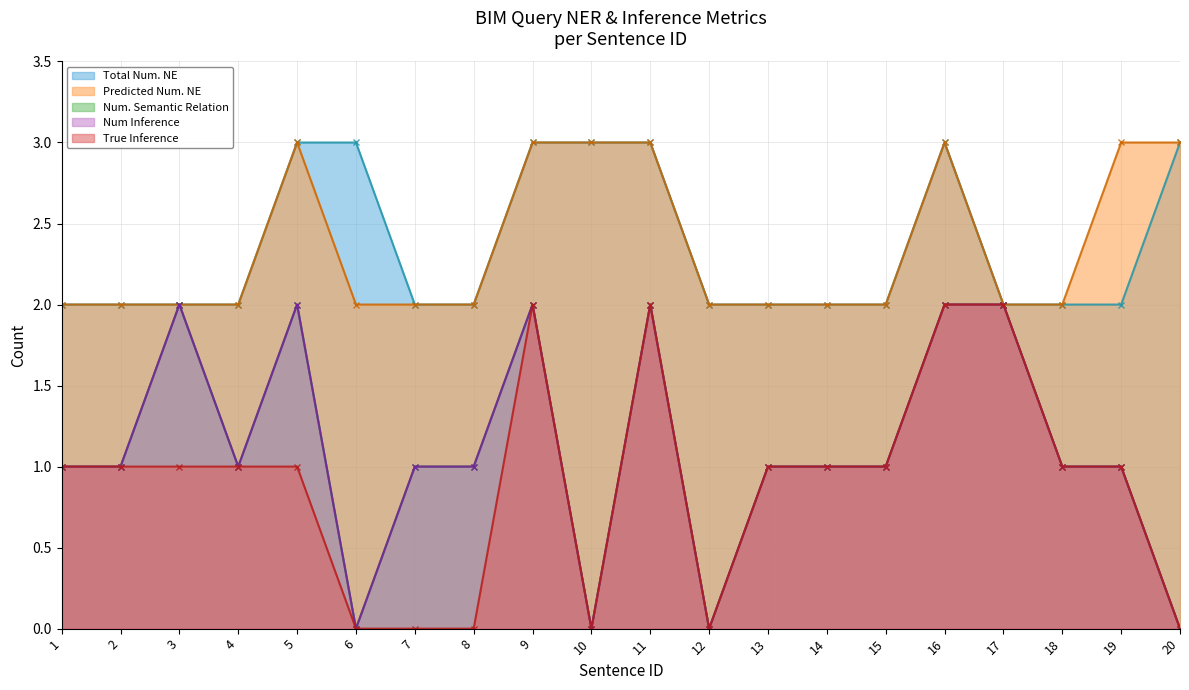

At how many categories does at least one series exceed 1?

20